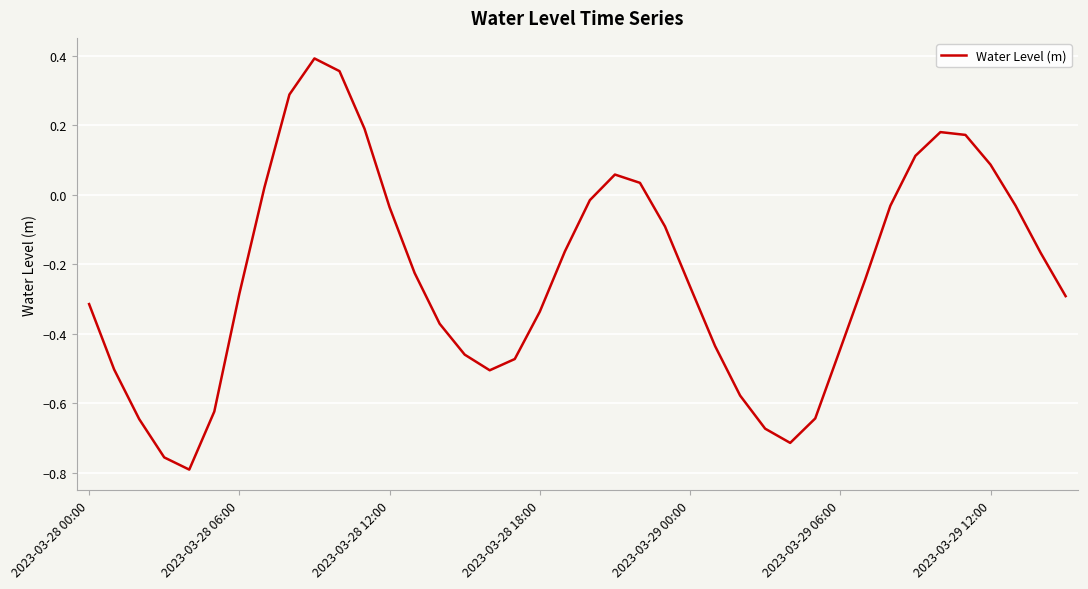

What is the difference between the maximum and minimum values?

1.2